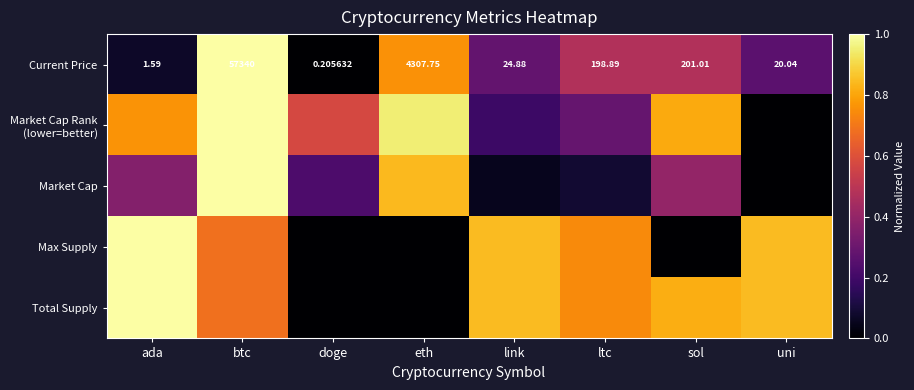

At which label does Current Price first exceed 198?

btc